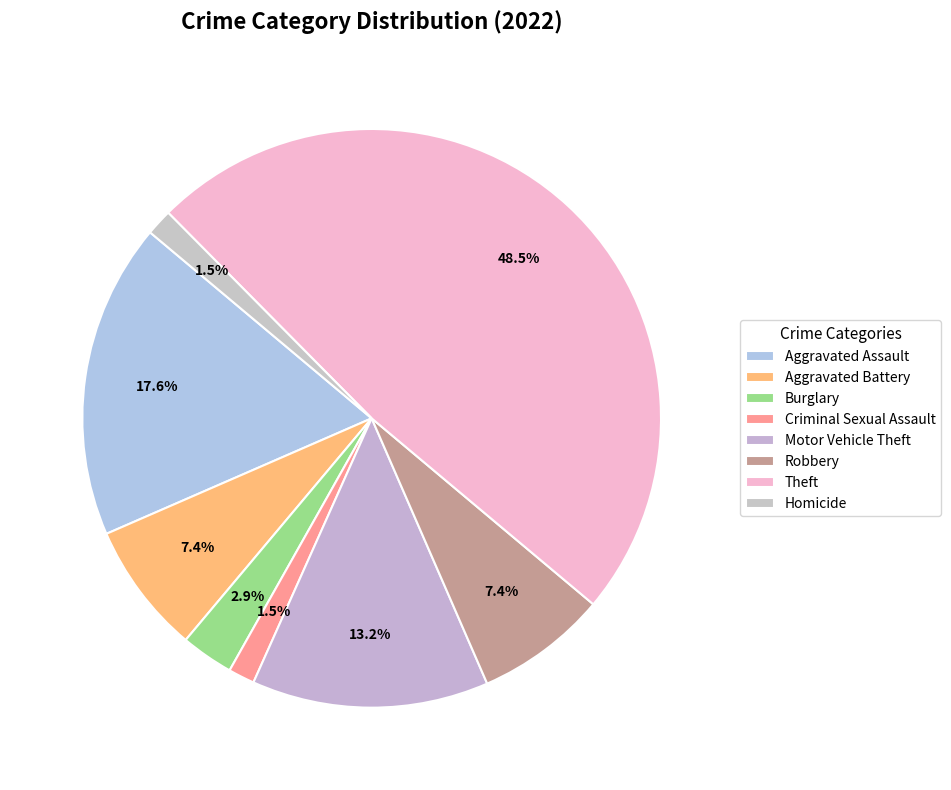

To the nearest percent, what portion does Homicide represent?

1%